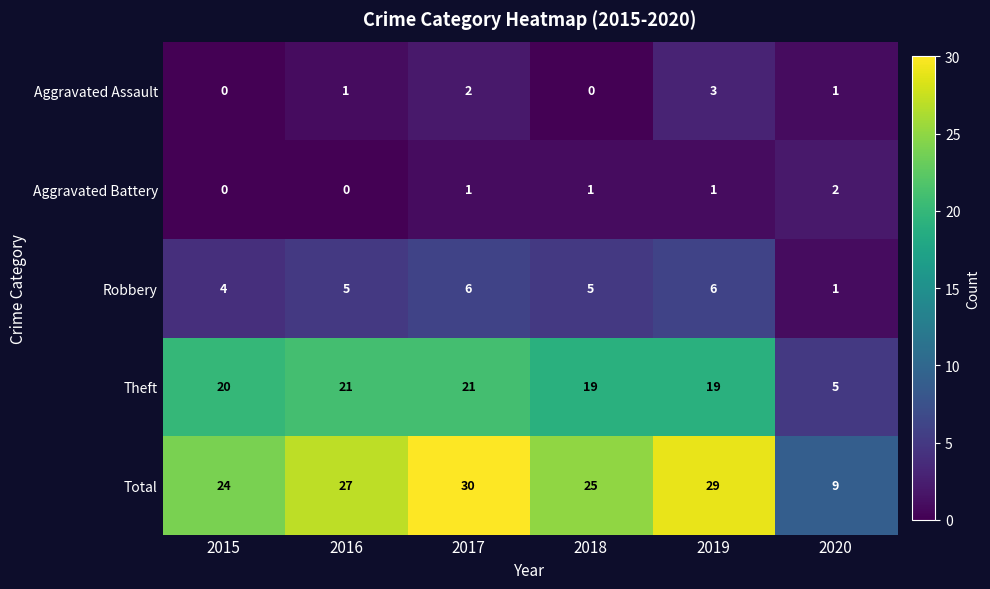

Which series changed the most between 2015 and 2019?

Total